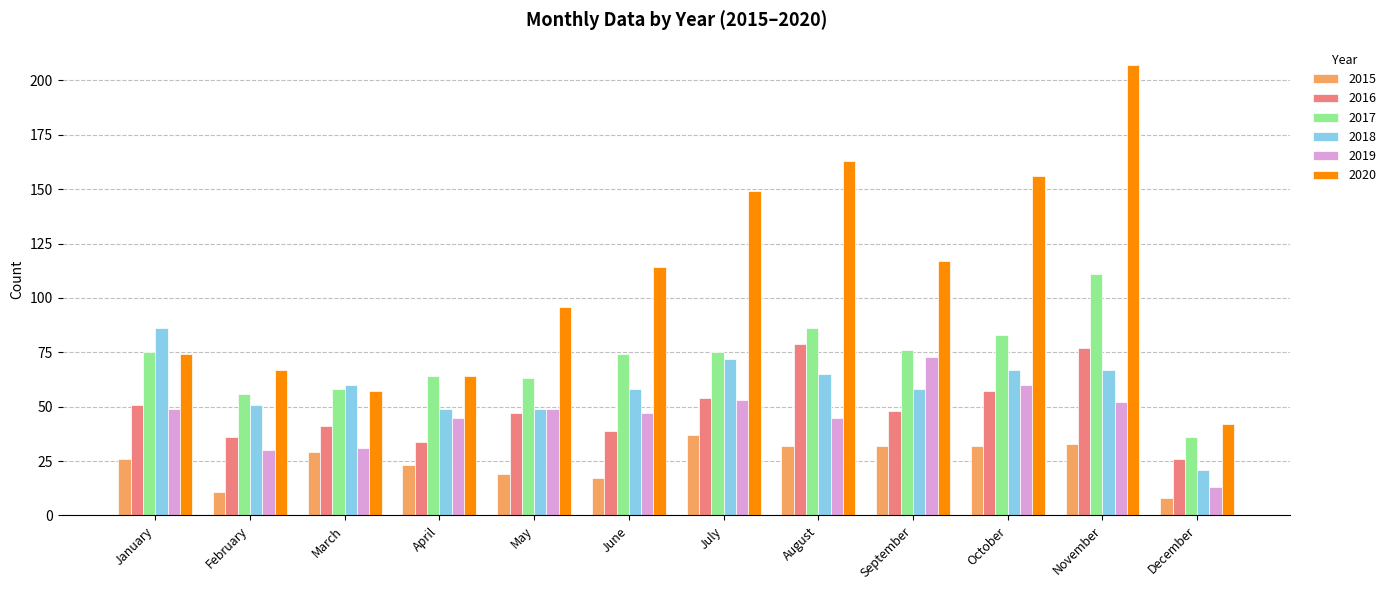

What are all the series names shown in the legend?

2015, 2016, 2017, 2018, 2019, 2020